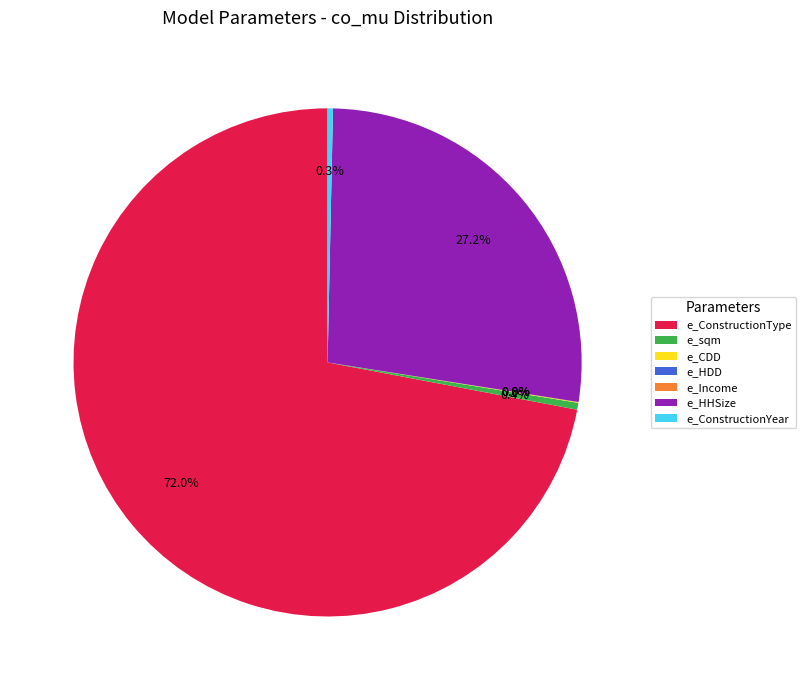

Which has a higher value, e_HHSize or e_ConstructionYear?

e_HHSize